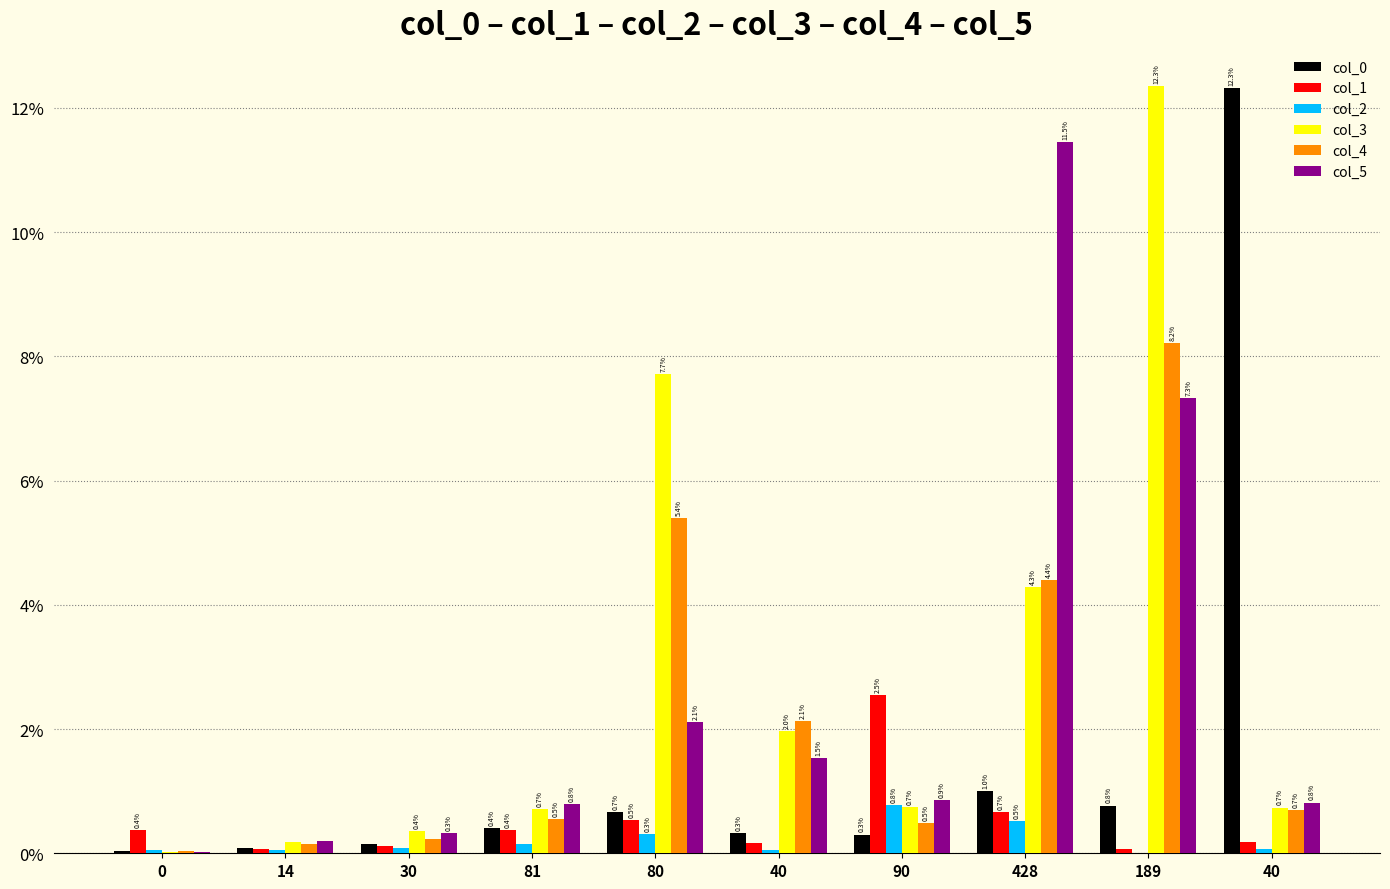

How many groups of bars are there?

10